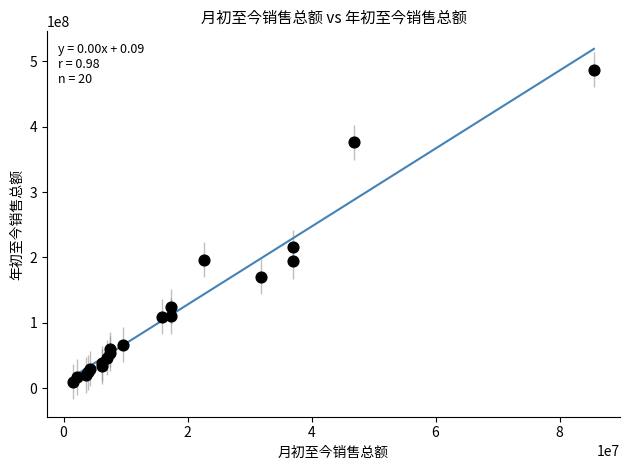

What Y value in the scatter plot is closest to 248776601?

215847888.4